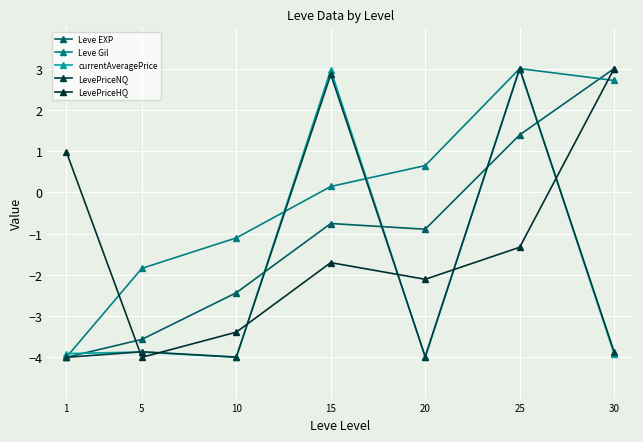

True or false: Leve Gil has a value of -0.7 at 10.

False